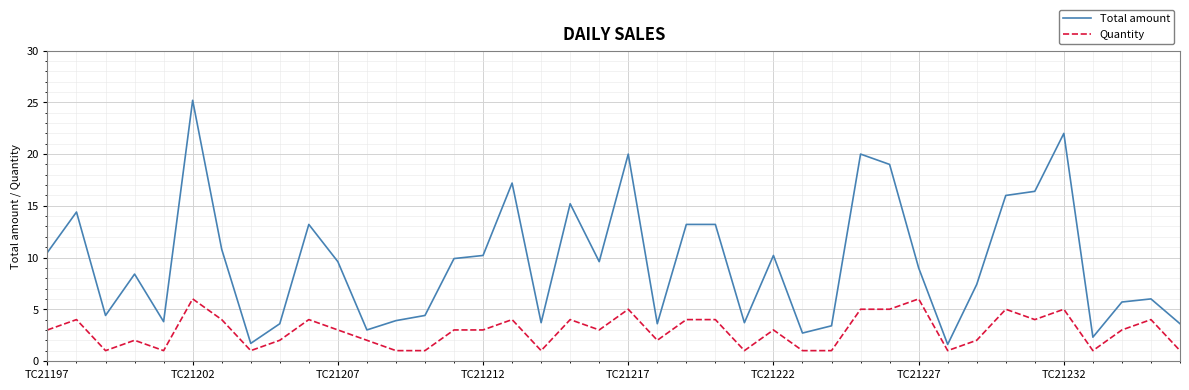

True or false: Quantity and Total amount cross at least once.

False